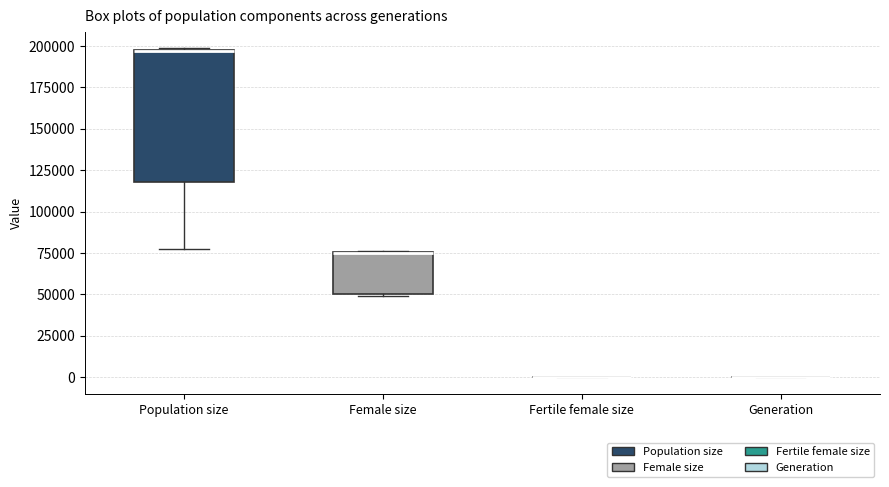

Reading left to right, read every box against the y-axis: the position of its median line, the range the box covers, and the ends of its whiskers. The values are not printed on the chart, so give them approximately, as read against the axis.

Population size: median 195000 (drawn on the box's upper edge), box 120000 to 200000, whiskers 80000 to 200000
Female size: median 75000 (drawn on the box's upper edge), box 50000 to 75000, whiskers 50000 to 75000
Fertile female size: box collapsed to a line at 0, whiskers 0 to 0
Generation: box collapsed to a line at 0, whiskers 0 to 0